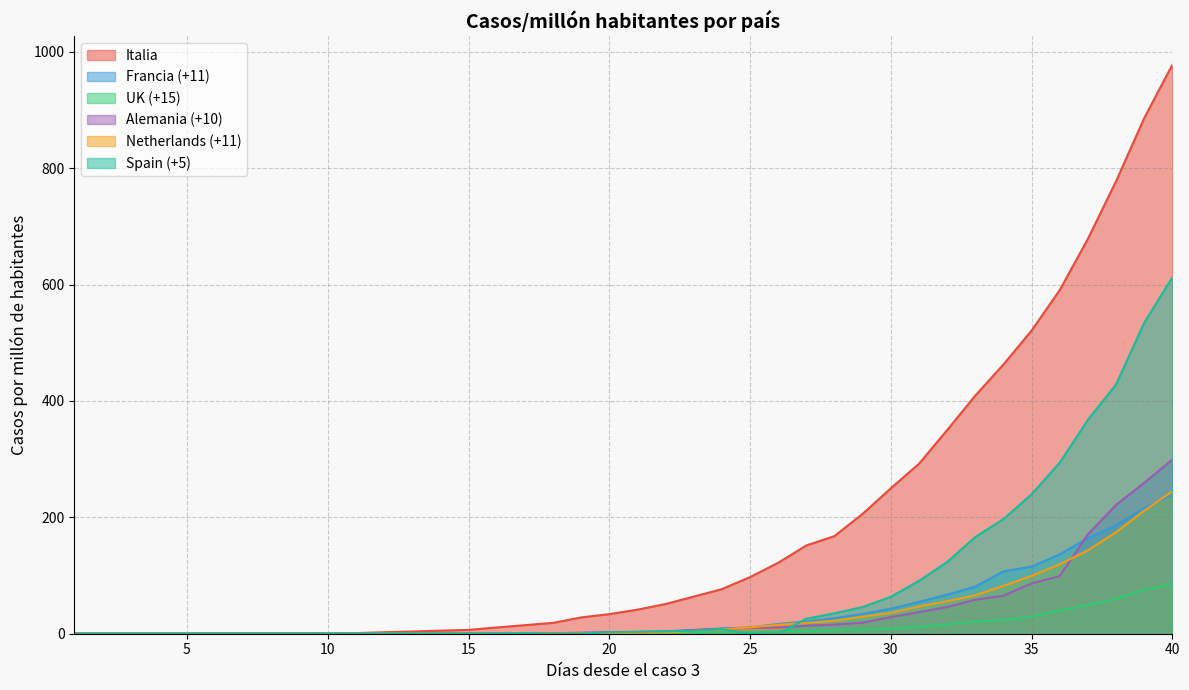

What are all the series names shown in the legend?

Italia, Francia (+11), UK (+15), Alemania (+10), Netherlands (+11), Spain (+5)